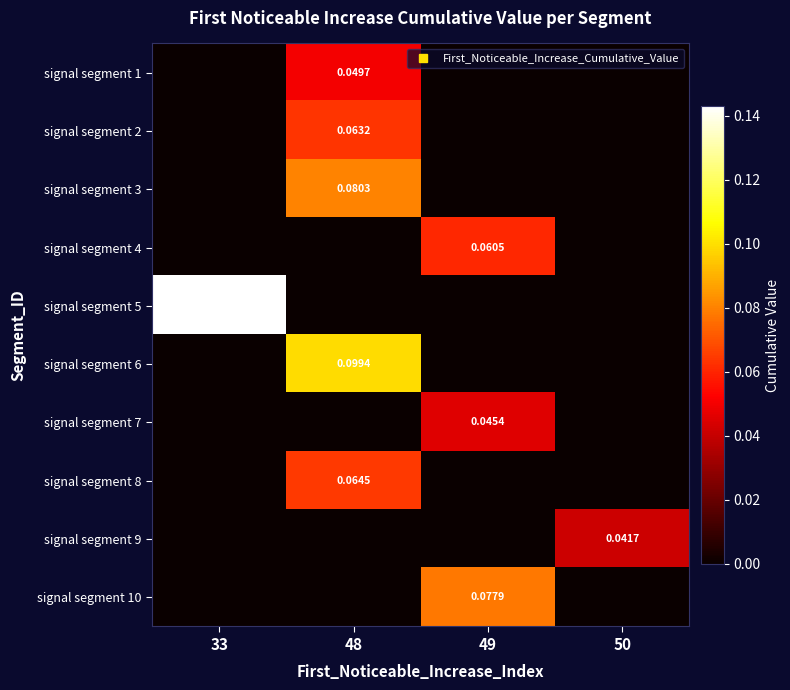

At which category is the sum across all series the highest?

48